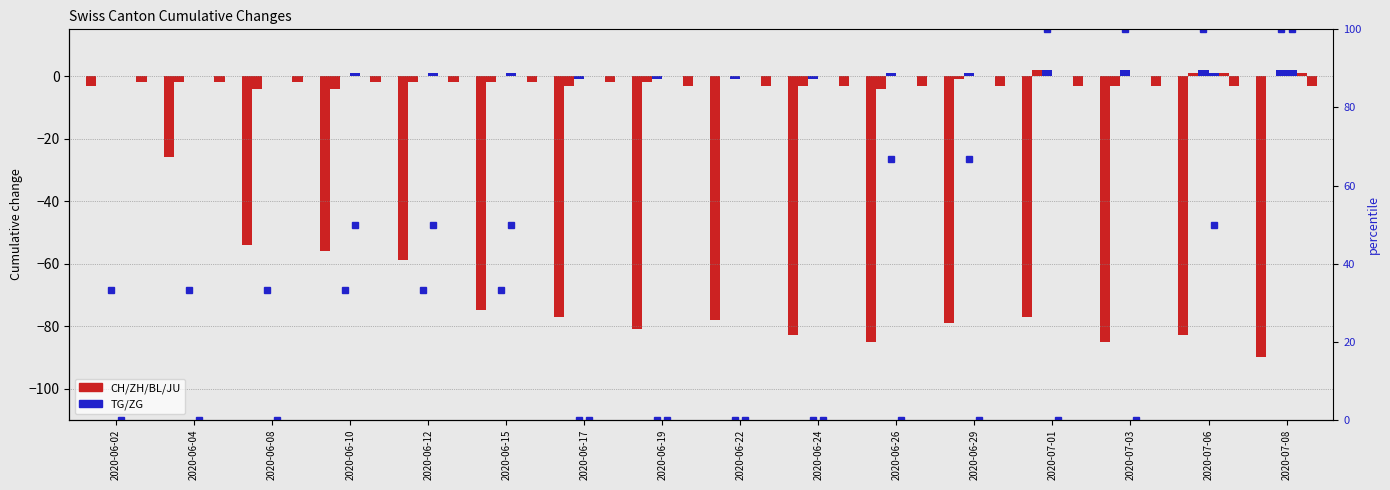

What position from the left is 2020-07-01?

13